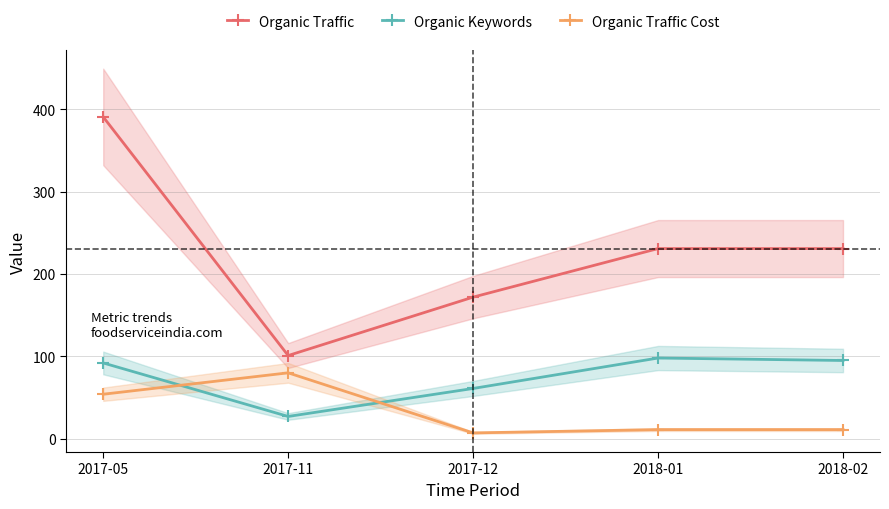

Which category has the highest value in the Organic Traffic series?

2017-05